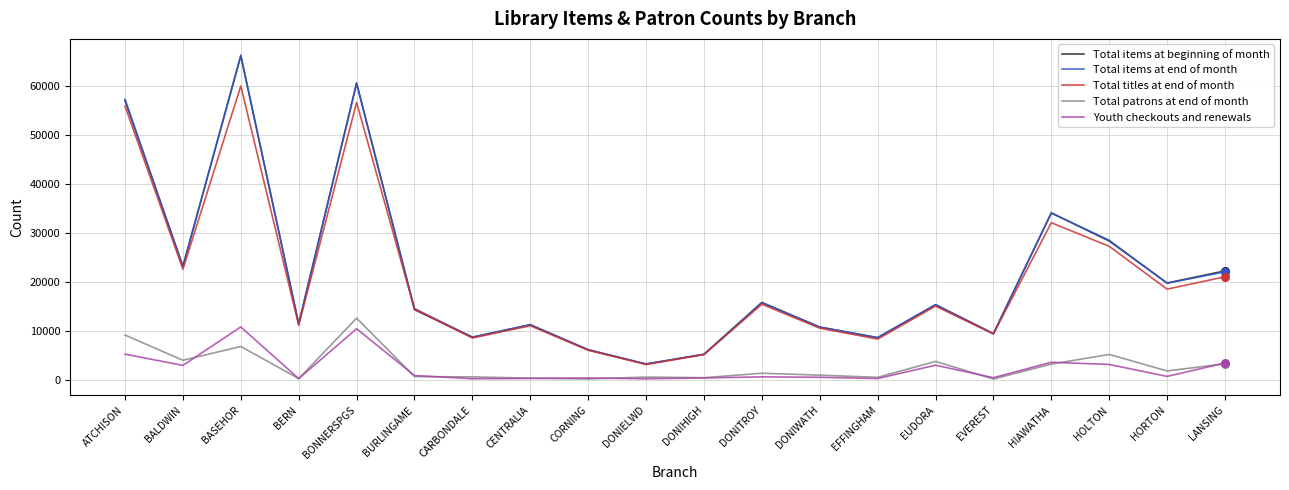

What are all the series names shown in the legend?

Total items at beginning of month, Total items at end of month, Total titles at end of month, Total patrons at end of month, Youth checkouts and renewals